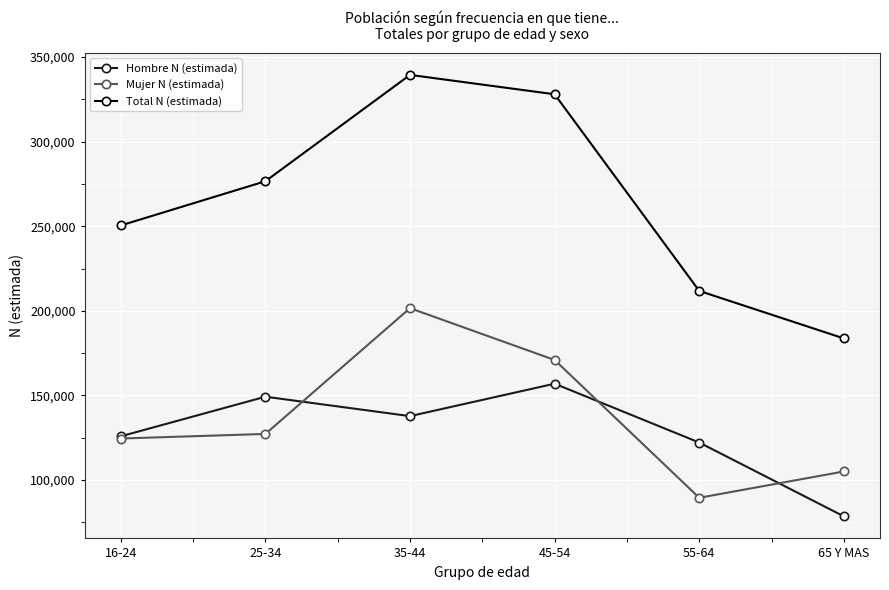

Reading left to right, list all the values displayed in this chart.

Hombre N (estimada): 16-24=125877	25-34=149280	35-44=137804	45-54=156960	55-64=122206	65 Y MAS=78600
Mujer N (estimada): 16-24=124567	25-34=127284	35-44=201583	45-54=170975	55-64=89565	65 Y MAS=105109
Total N (estimada): 16-24=250443	25-34=276563	35-44=339386	45-54=327936	55-64=211772	65 Y MAS=183709